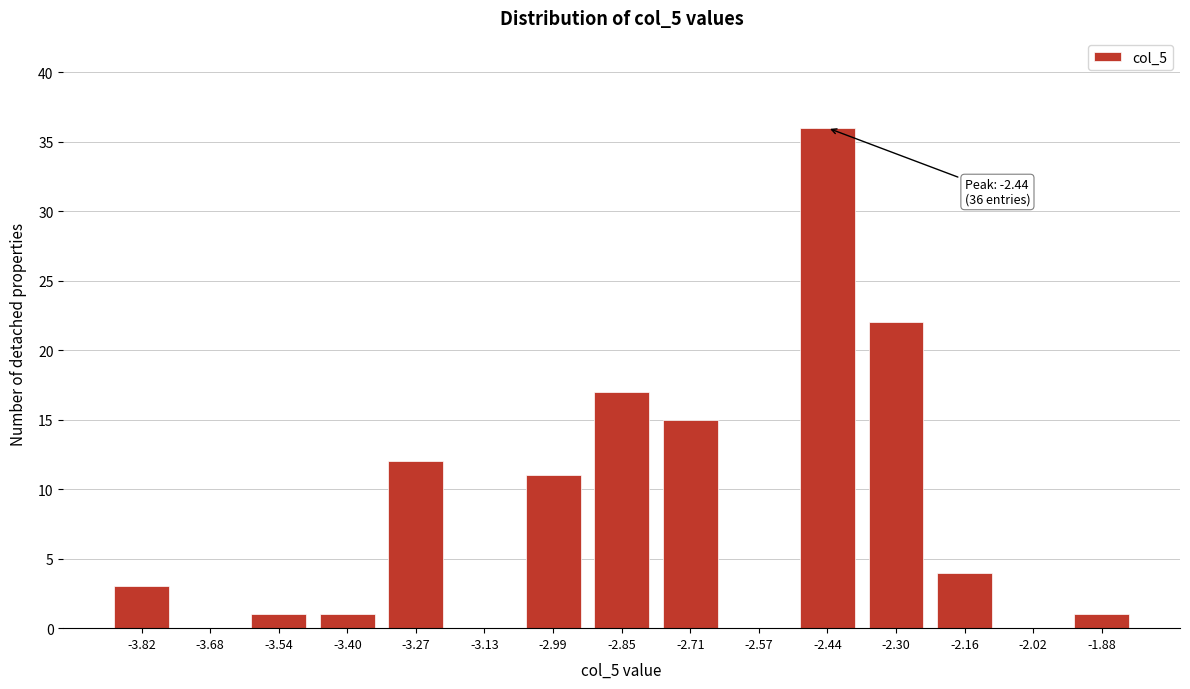

Reading right to left, list all the values displayed in this chart.

-1.88=1	-2.02=0	-2.16=4	-2.30=22	-2.44=36	-2.57=0	-2.71=15	-2.85=17	-2.99=11	-3.13=0	-3.27=12	-3.40=1	-3.54=1	-3.68=0	-3.82=3